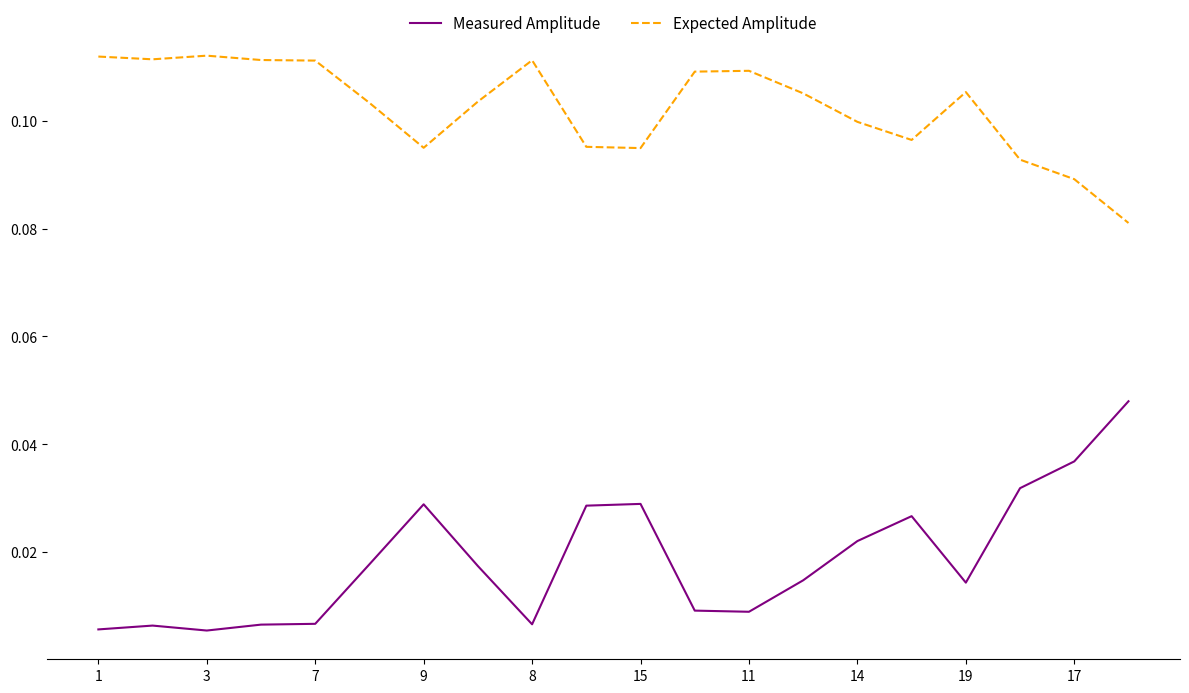

Which series has the widest spread of values?

Measured Amplitude